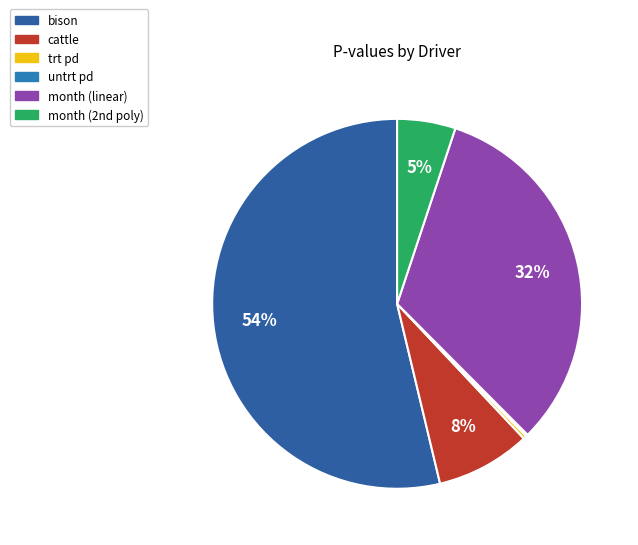

Which slice is the largest?

bison